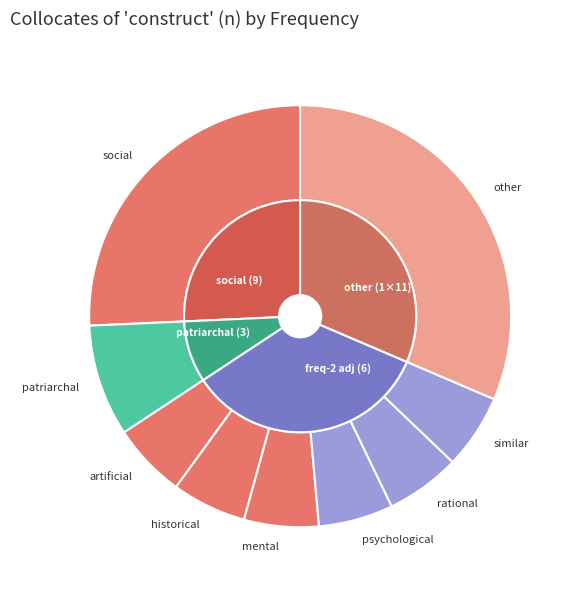

Which slice is the largest?

other